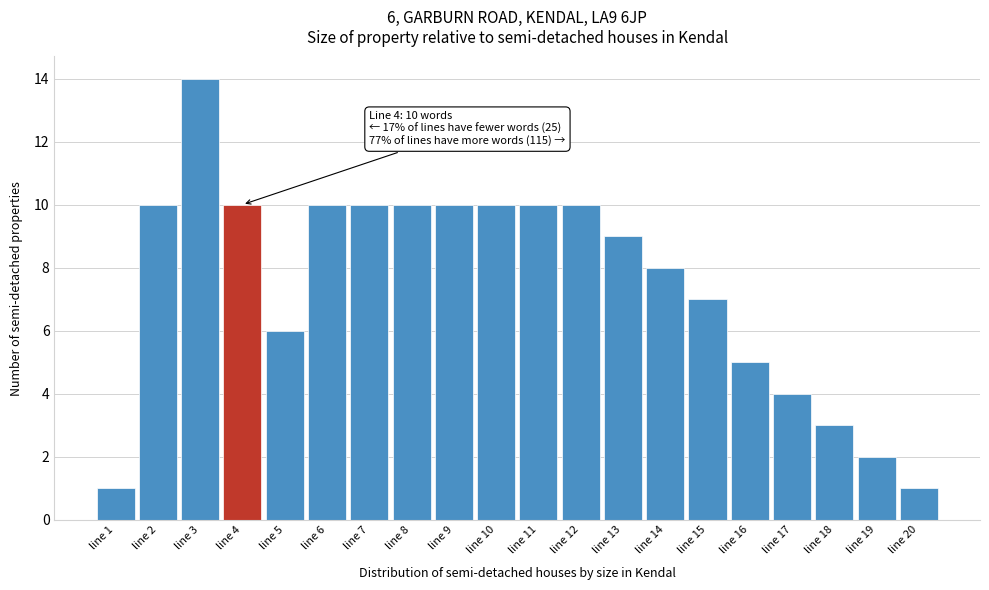

Which range on the x-axis has the tallest bar?

2.5 to 3.5